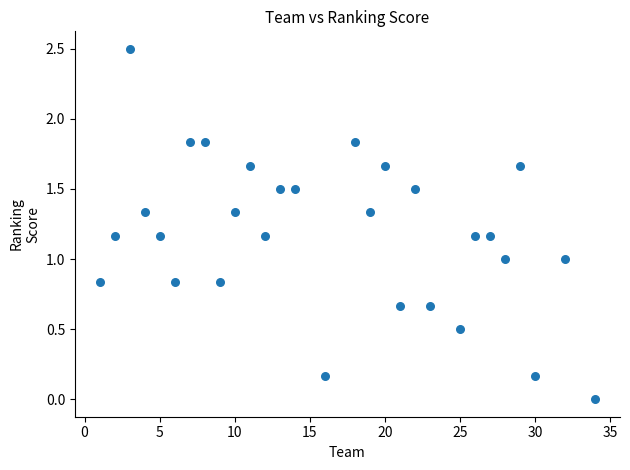

What is the range of X values (max minus min)?

33.0